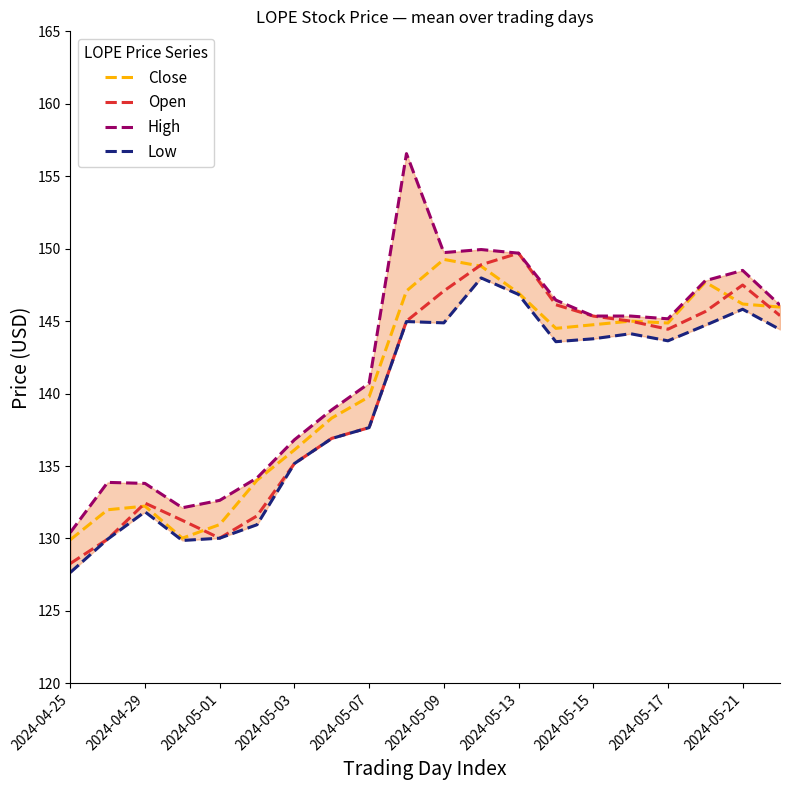

True or false: Open and Close cross at least once.

True